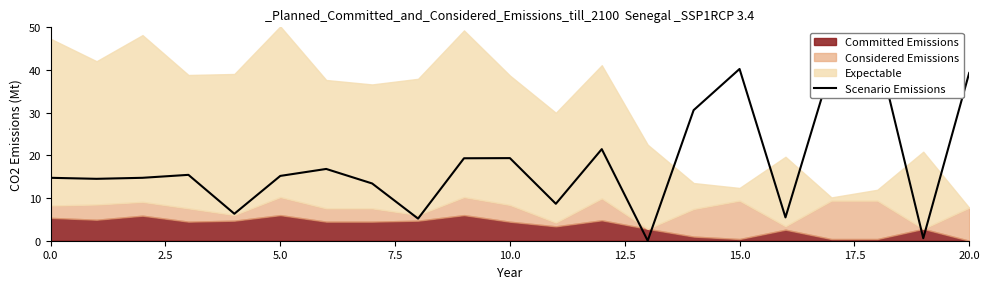

Approximately how many times larger is the value at 7.5 compared to 12.5?

1.0